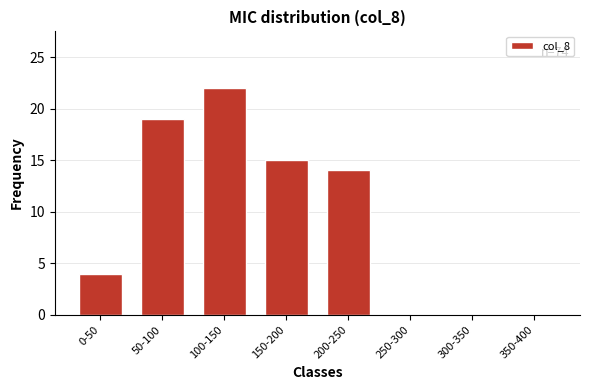

Reading right to left, extract all data points from this chart.

350-400=0	300-350=0	250-300=0	200-250=14	150-200=15	100-150=22	50-100=19	0-50=4